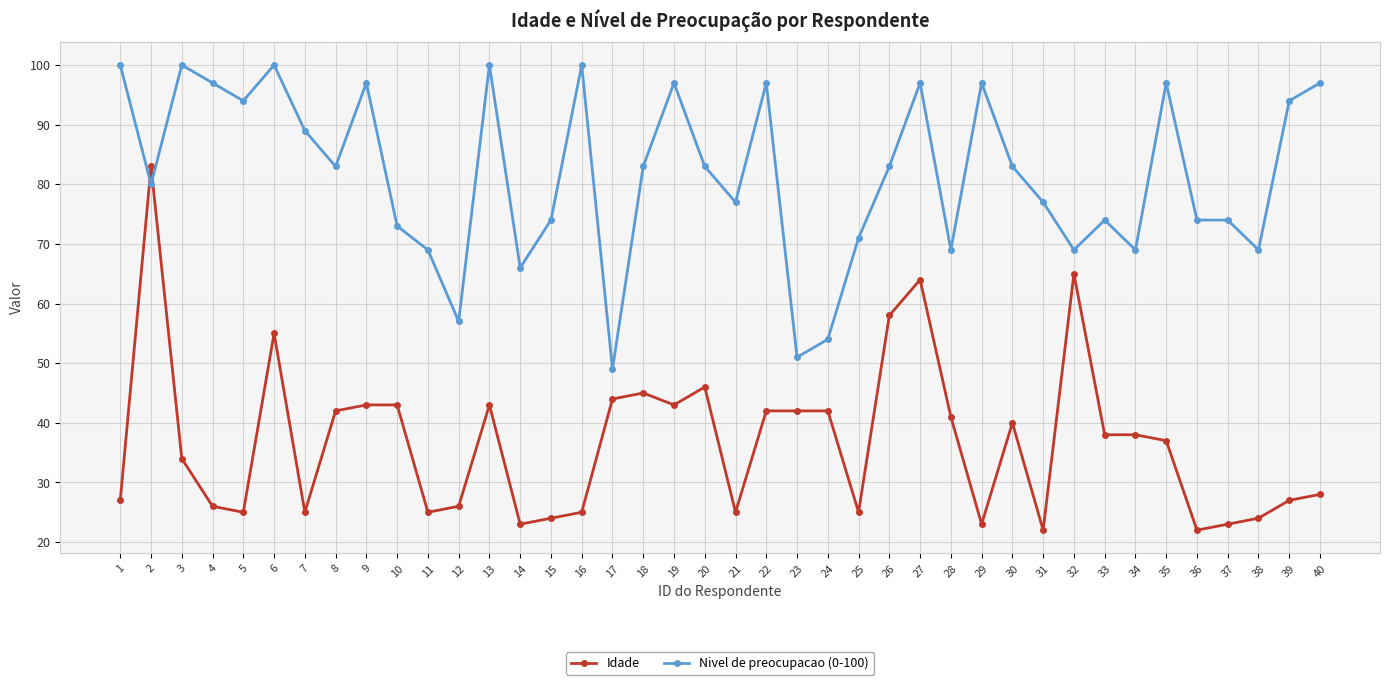

Reading left to right, what are all the values shown in this chart?

Idade: 27	83	34	26	25	55	25	42	43	43	25	26	43	23	24	25	44	45	43	46	25	42	42	42	25	58	64	41	23	40	22	65	38	38	37	22	23	24	27	28
Nivel de preocupacao (0-100): 100	80	100	97	94	100	89	83	97	73	69	57	100	66	74	100	49	83	97	83	77	97	51	54	71	83	97	69	97	83	77	69	74	69	97	74	74	69	94	97